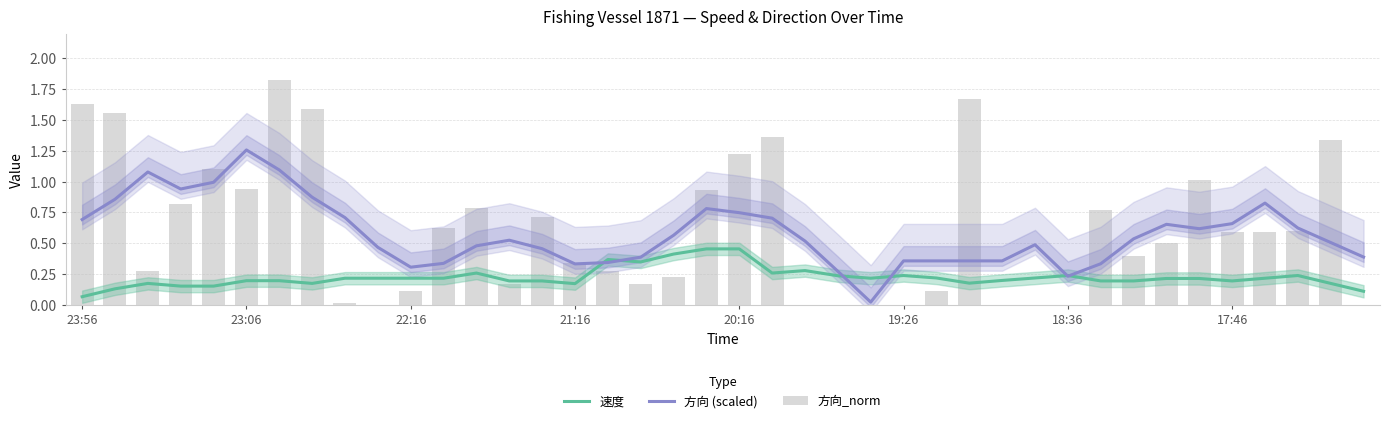

How many values in 方向_norm are above zero?

31